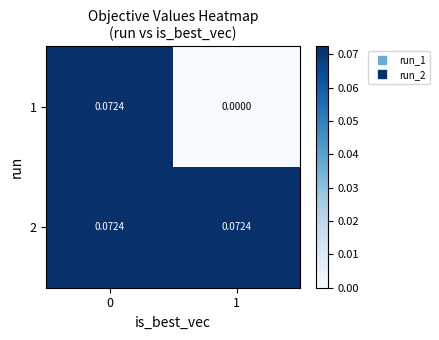

How many categories are shown in the chart?

2